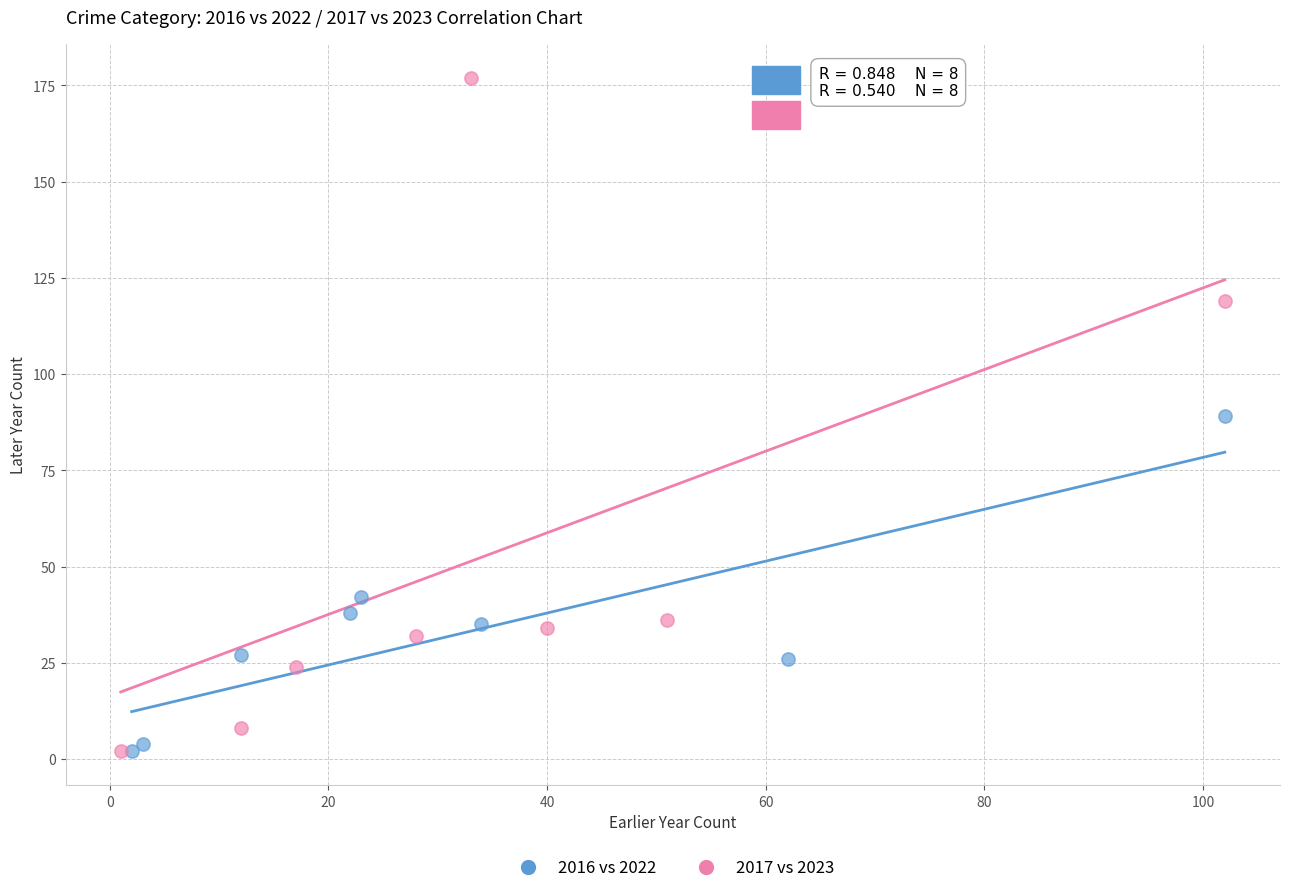

Which series has the largest Y range (max minus min)?

2017 vs 2023